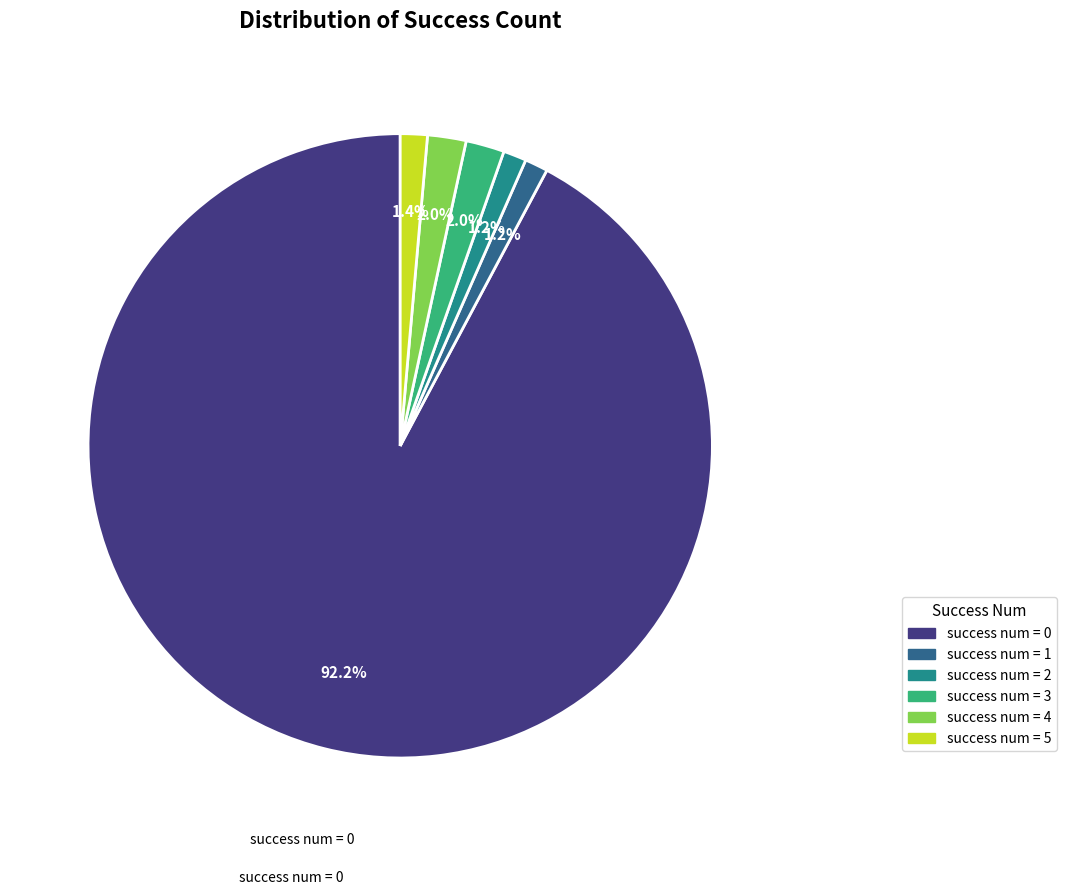

To the nearest percent, what is the difference between the largest and smallest slice percentages?

91%